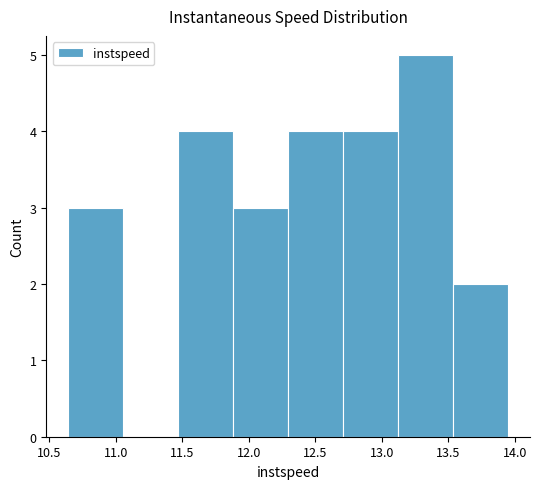

Which range on the x-axis has the tallest bar?

13.10 to 13.55